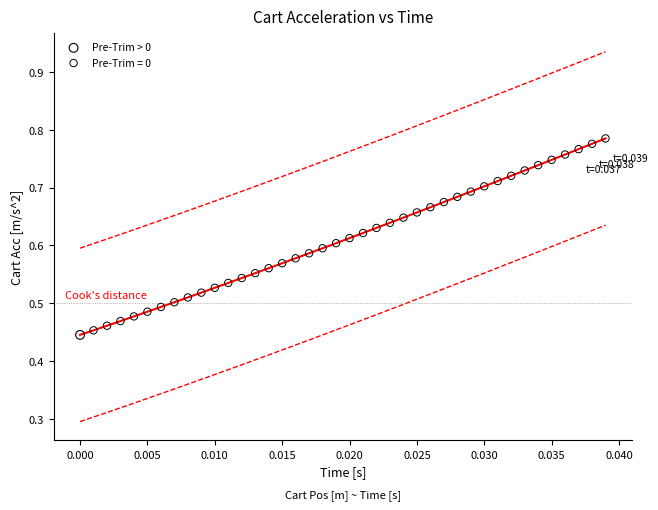

Which series contains the highest Y value?

Pre-Trim = 0